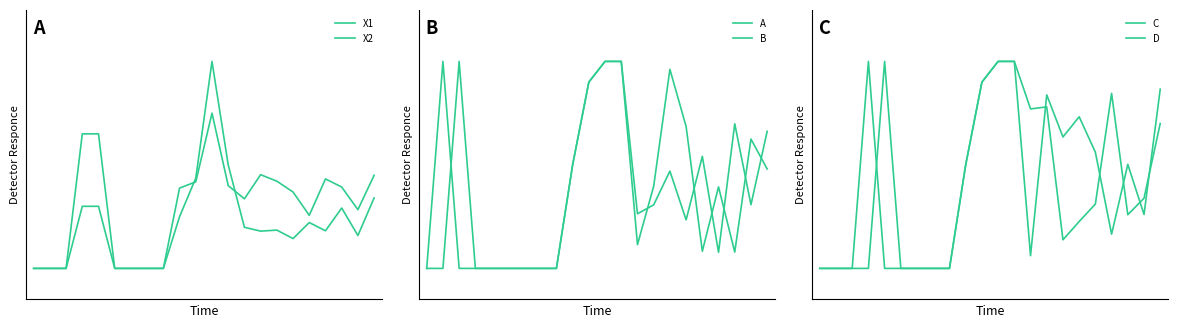

What is the value of the C point at the 22nd from the left?

0.9